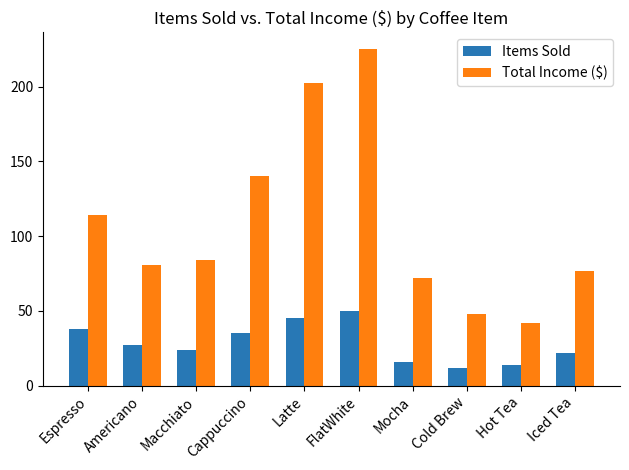

What is the label of the 2nd bar from the left?

Americano